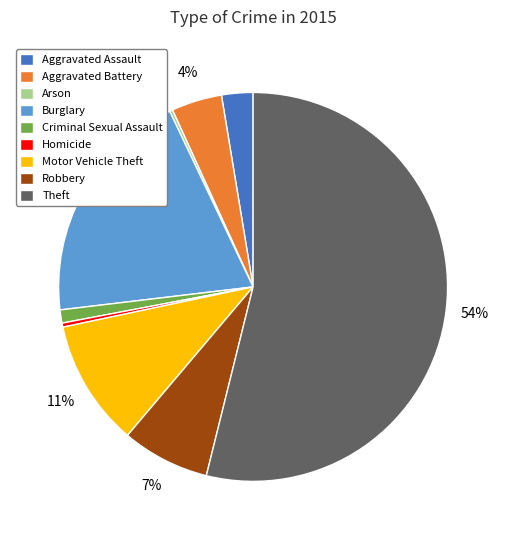

Which category accounts for the majority?

Theft